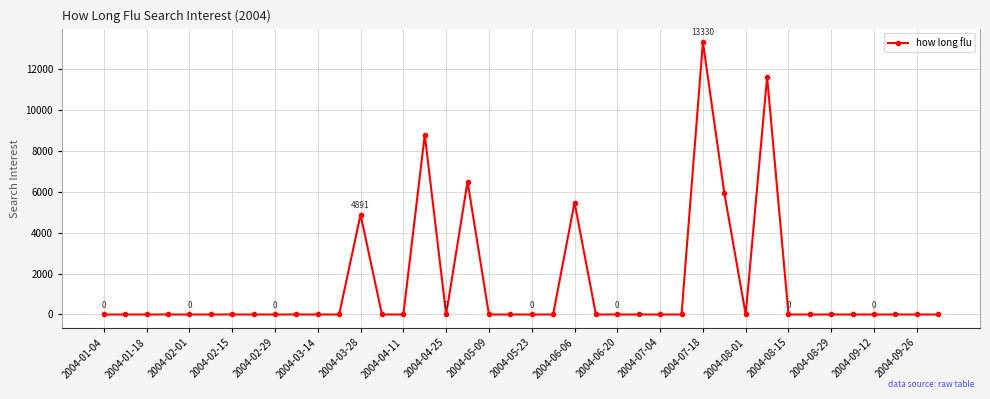

What is the difference between the maximum and minimum values?

13330.1